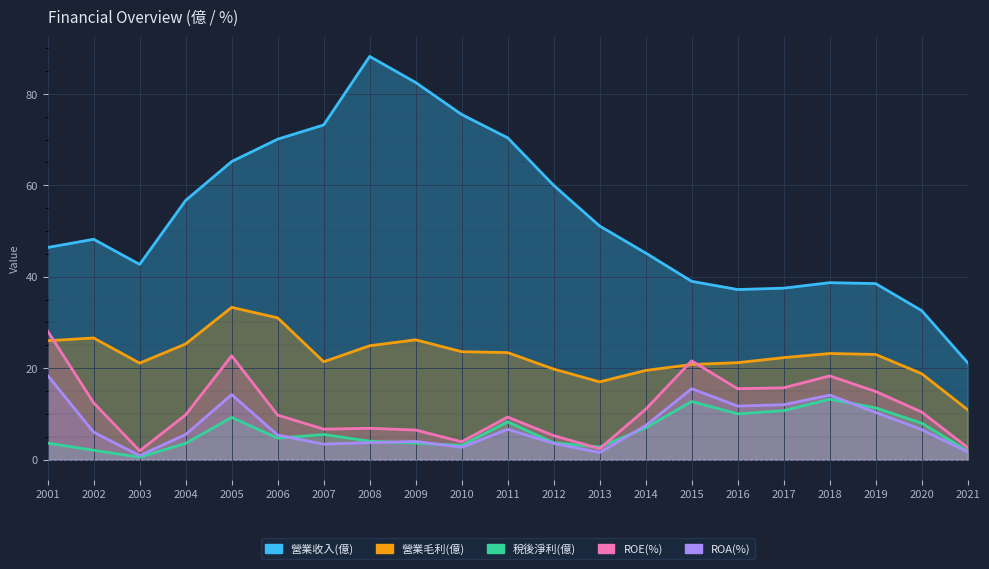

Which series has the largest total across all categories?

營業收入(億)